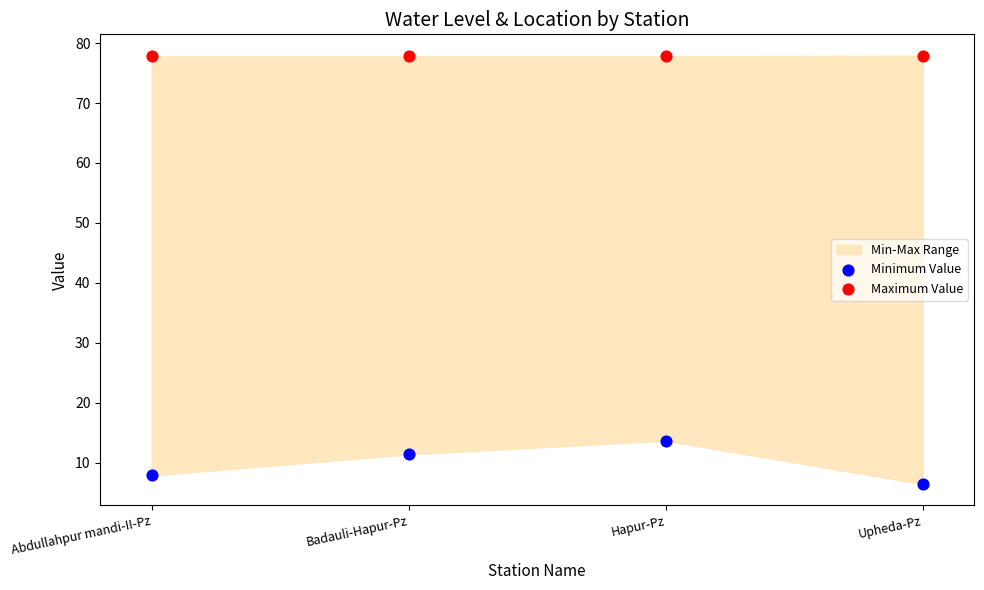

Which series reaches the maximum Y coordinate?

Maximum Value